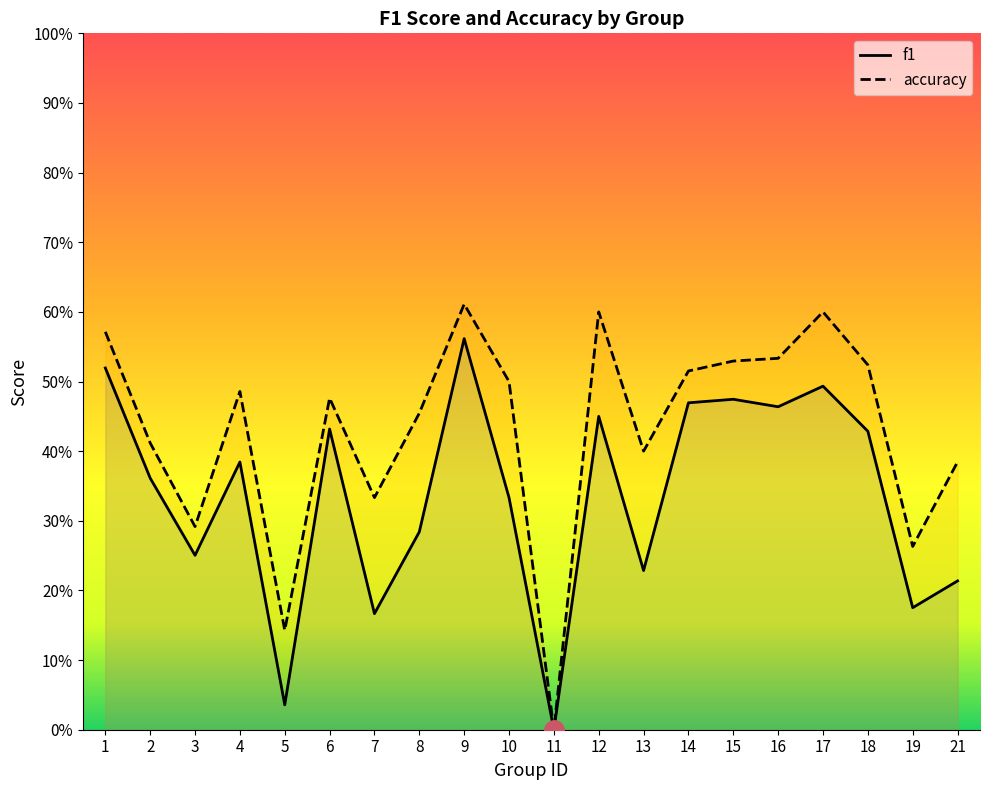

Reading left to right, what are all the values shown in this chart?

f1: 0.5	0.4	0.3	0.4	0.0	0.4	0.2	0.3	0.6	0.3	0.0	0.5	0.2	0.5	0.5	0.5	0.5	0.4	0.2	0.2
accuracy: 0.6	0.4	0.3	0.5	0.1	0.5	0.3	0.5	0.6	0.5	0.0	0.6	0.4	0.5	0.5	0.5	0.6	0.5	0.3	0.4